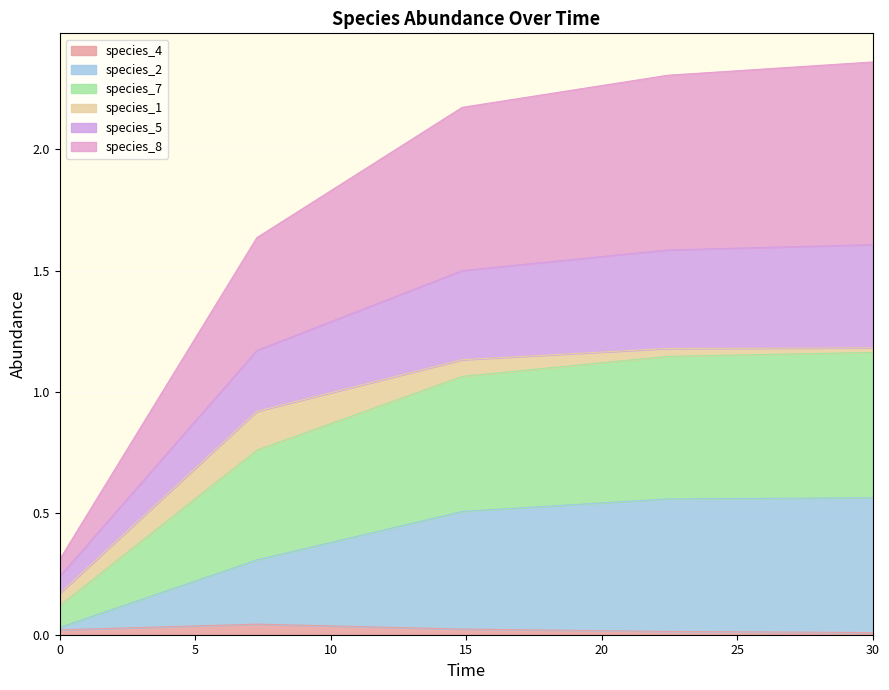

What is the label of the 4th point from the left?

22.424242424242426